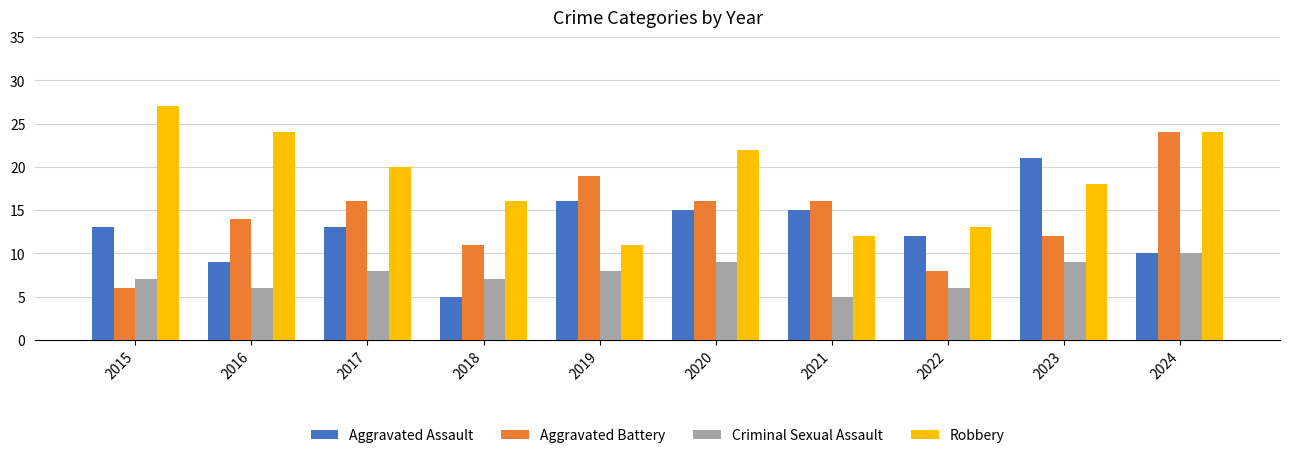

What is the difference between the Aggravated Battery values at 2023 and 2019?

7